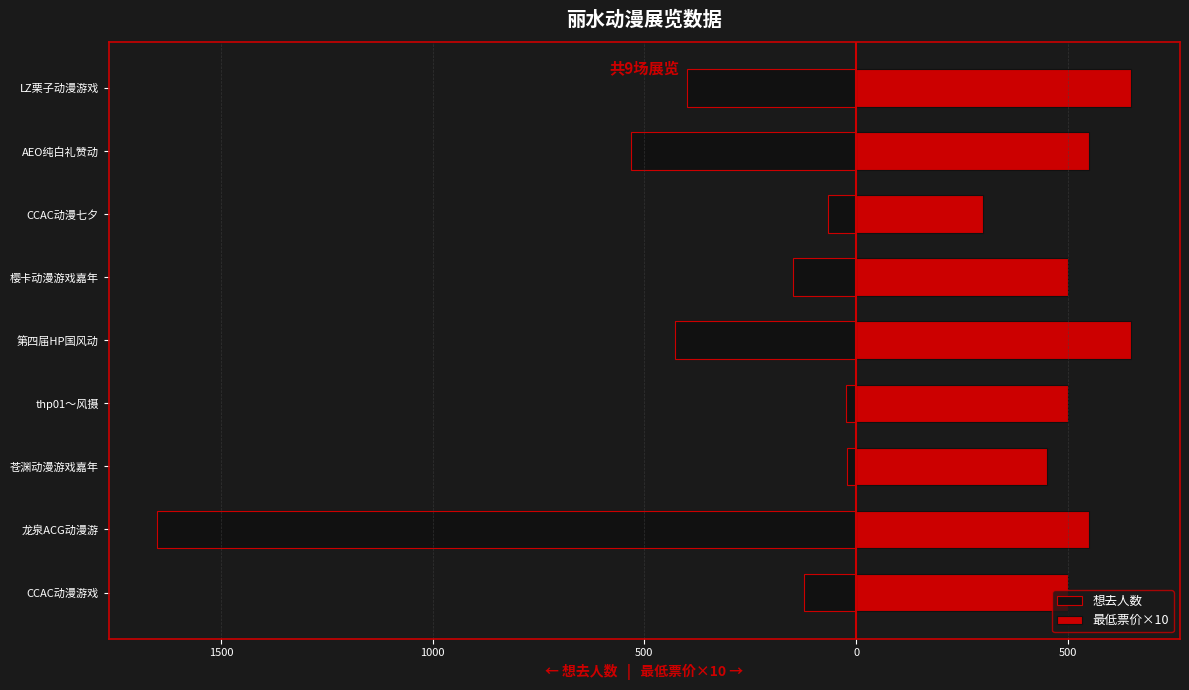

What is the value of the 想去人数 bar at the 8th from the left?

-532